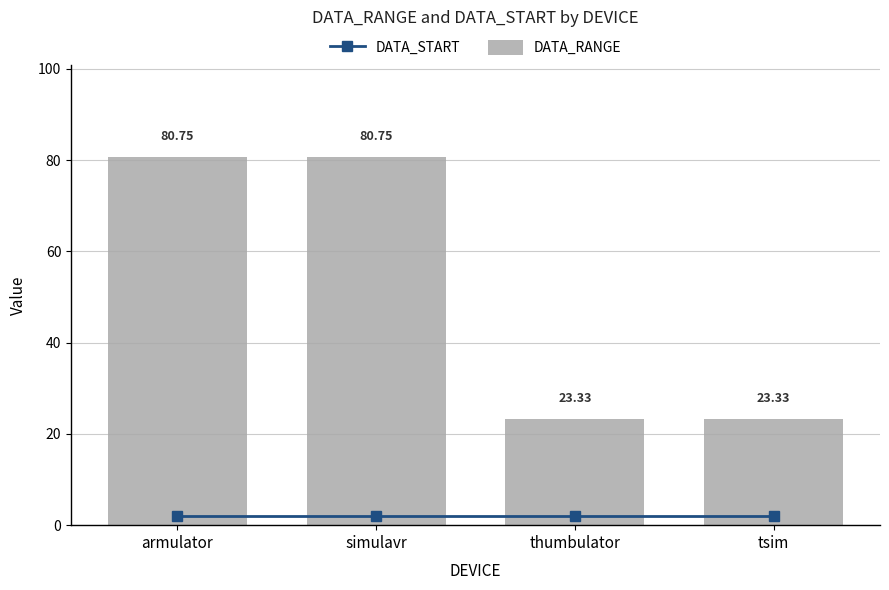

At which label does DATA_START reach its peak?

armulator